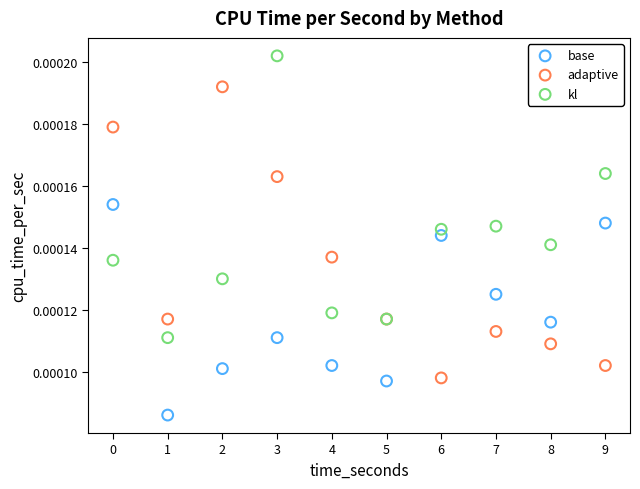

Which series contains the lowest Y value?

base